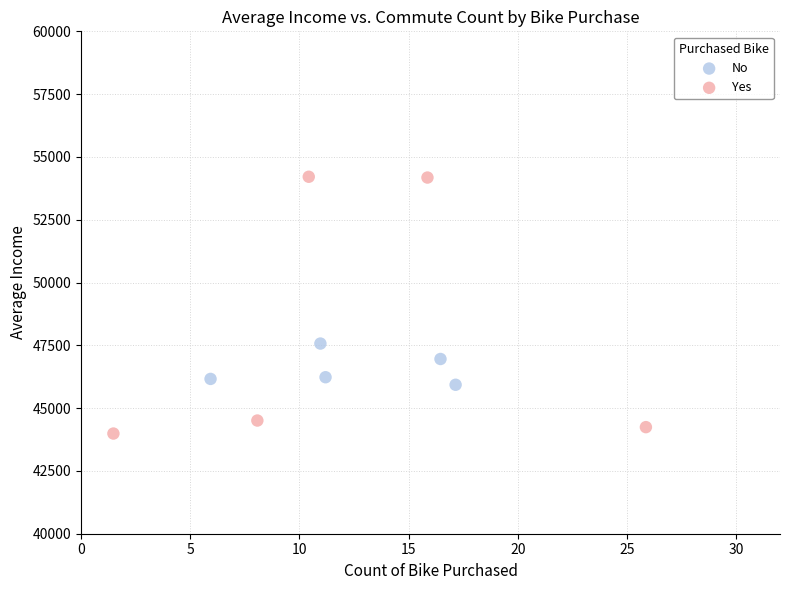

What are all the series names shown in the legend?

No, Yes